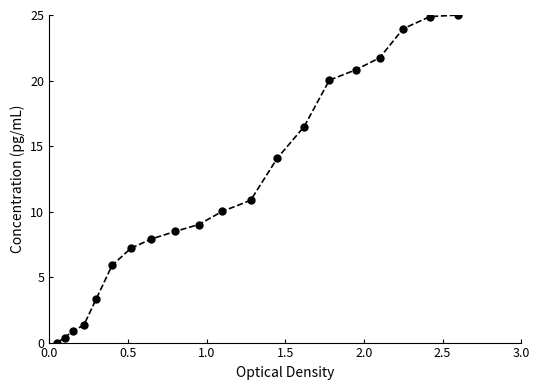

What is the difference between the maximum and minimum values?

25.0